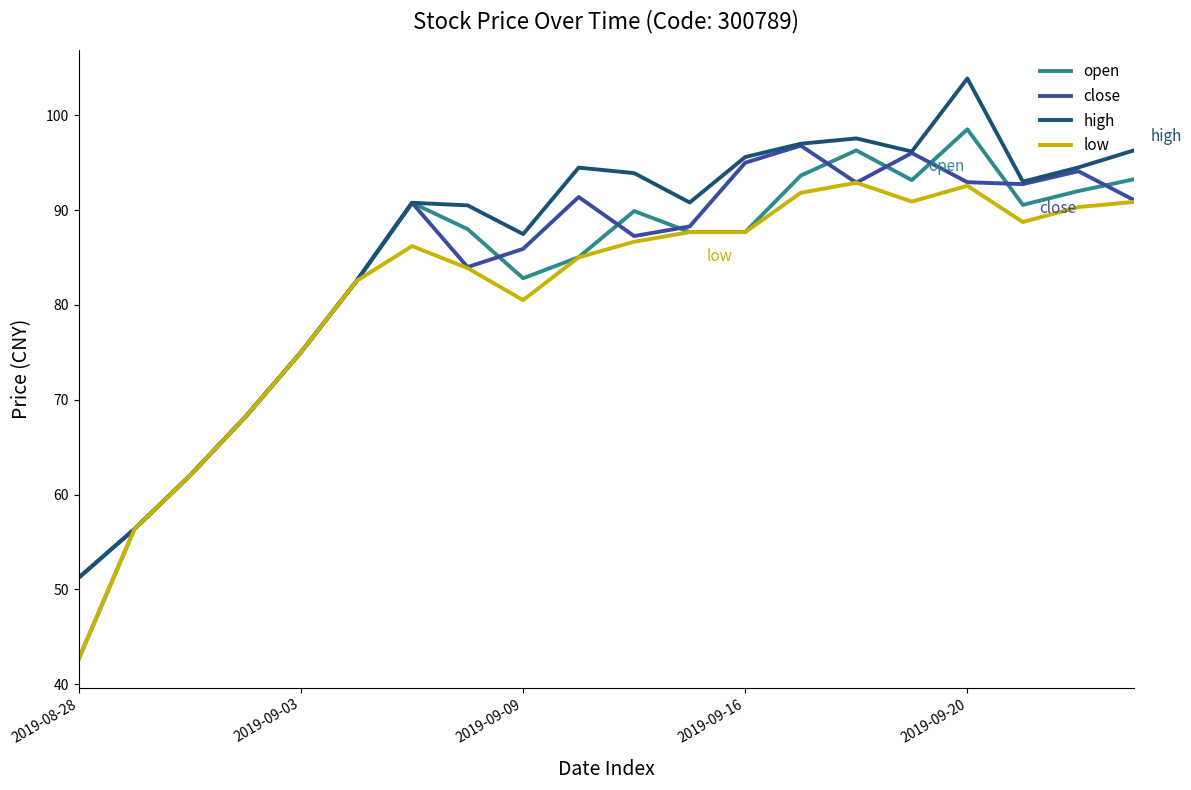

What is the sum of all close values?

1674.5